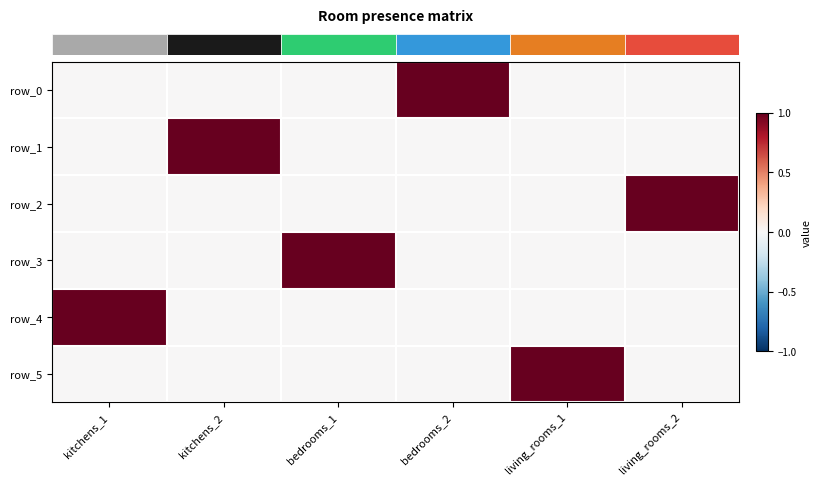

Which series has the largest range (max minus min)?

row_0